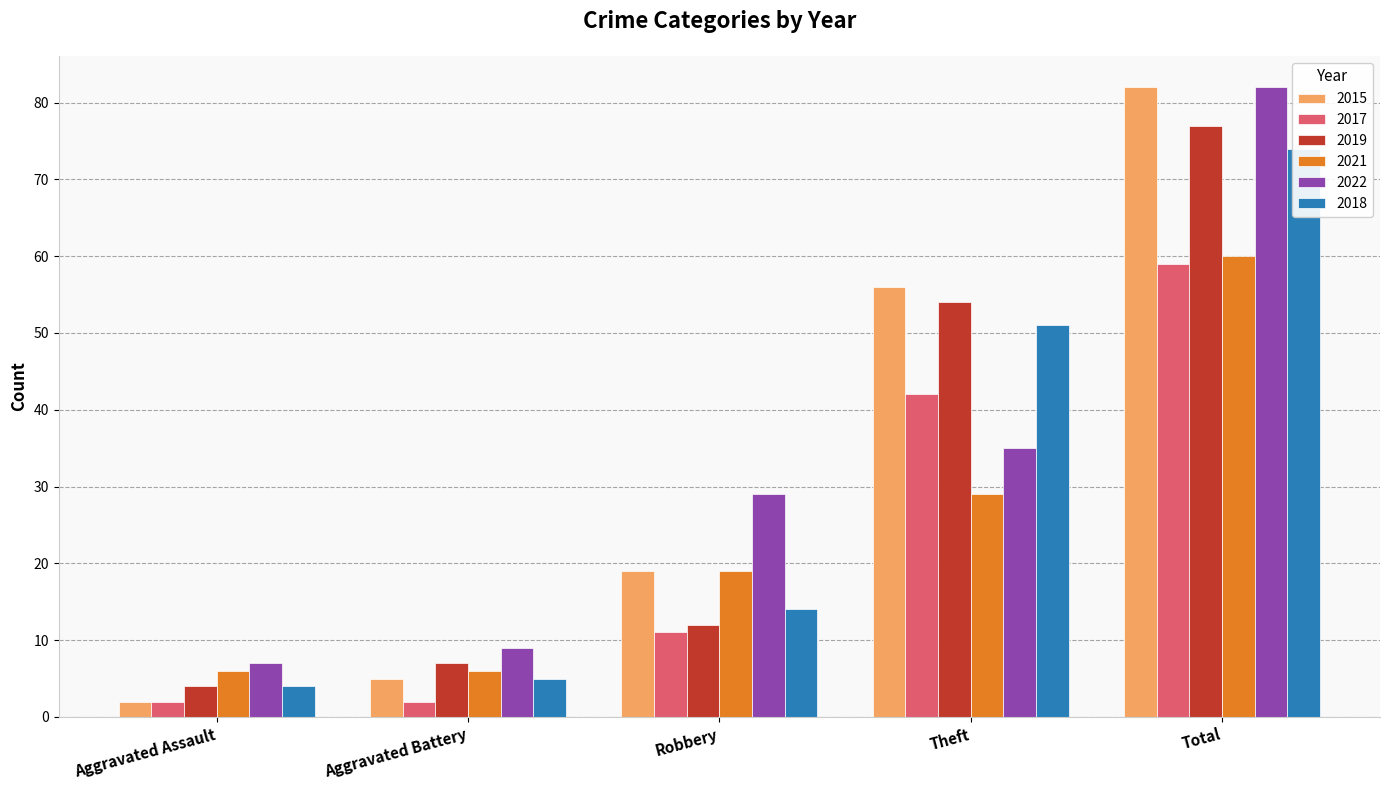

What is the difference between the 2015 values at Aggravated Battery and Total?

77